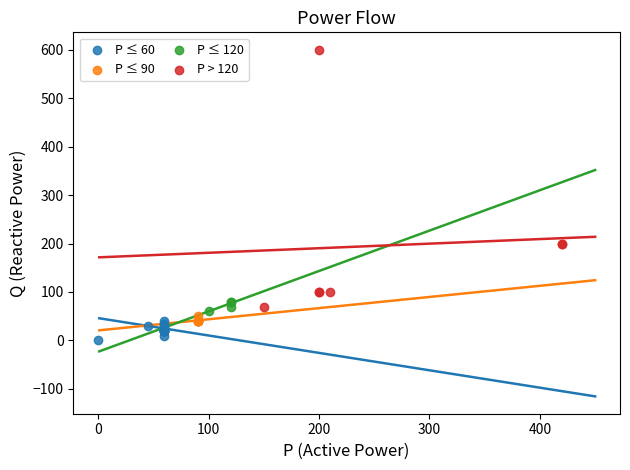

Which series has the widest spread of Y values?

P > 120